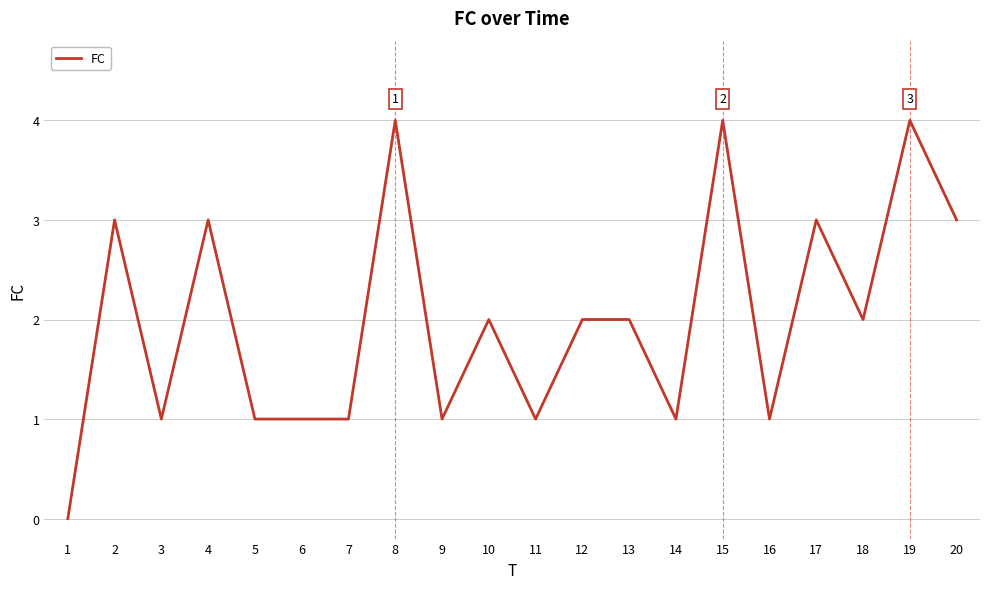

Reading left to right, transcribe all the data shown in this chart.

0	3	1	3	1	1	1	4	1	2	1	2	2	1	4	1	3	2	4	3